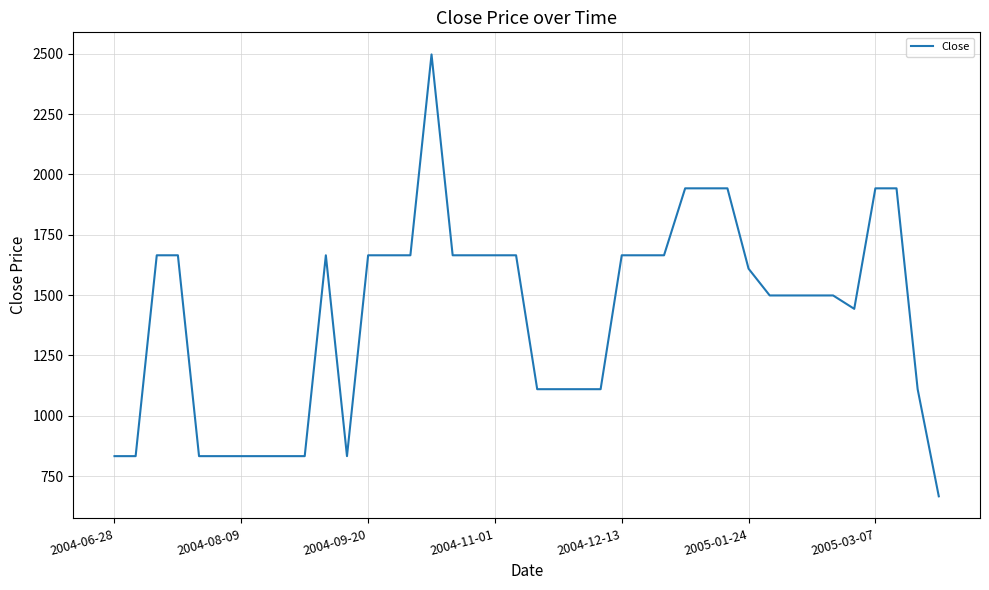

What is the difference between the maximum and minimum values?

1831.5